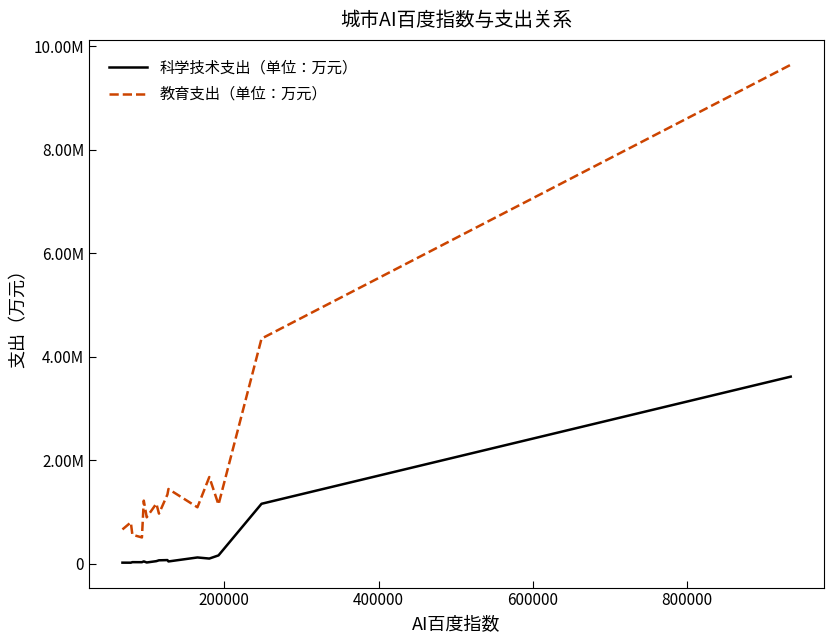

True or false: 科学技术支出（单位：万元） and 教育支出（单位：万元） cross at least once.

False